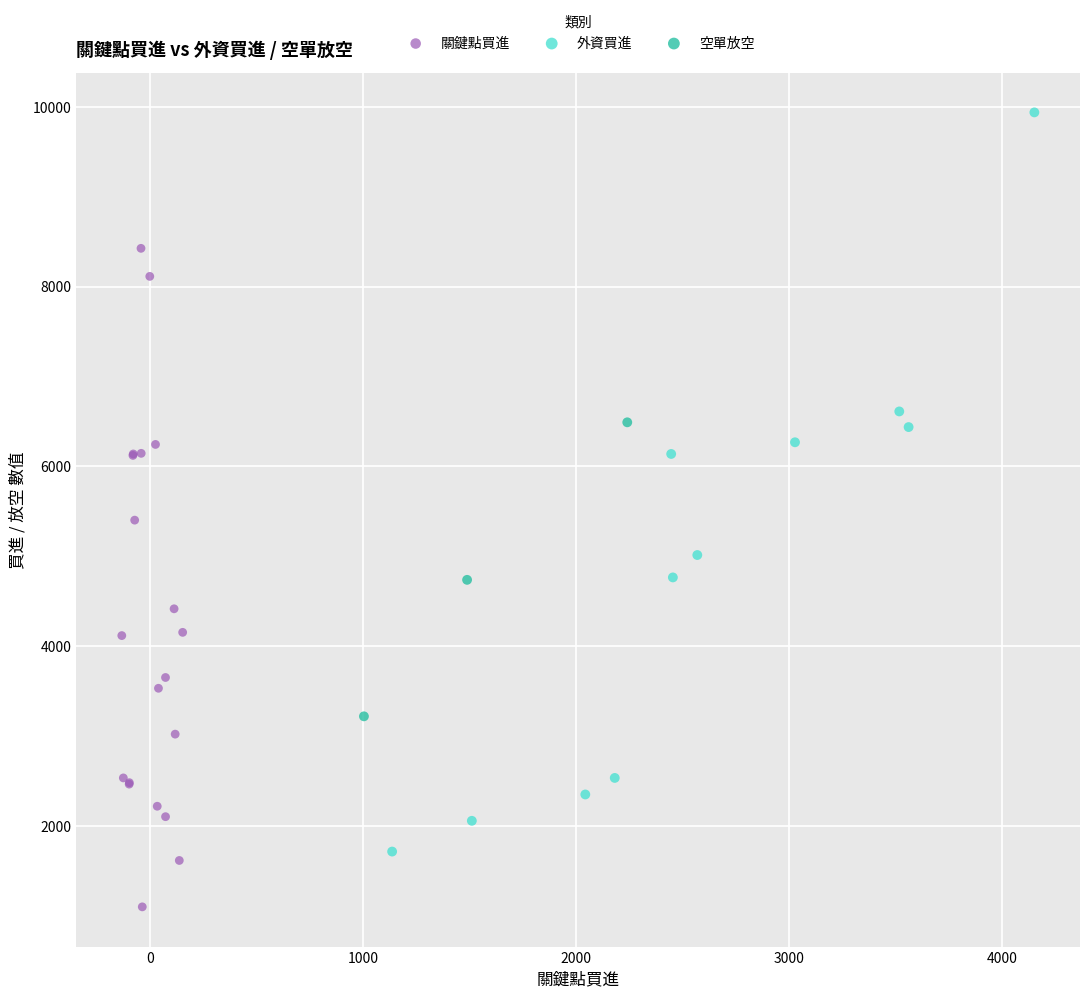

Which series has the widest spread of Y values?

外資買進